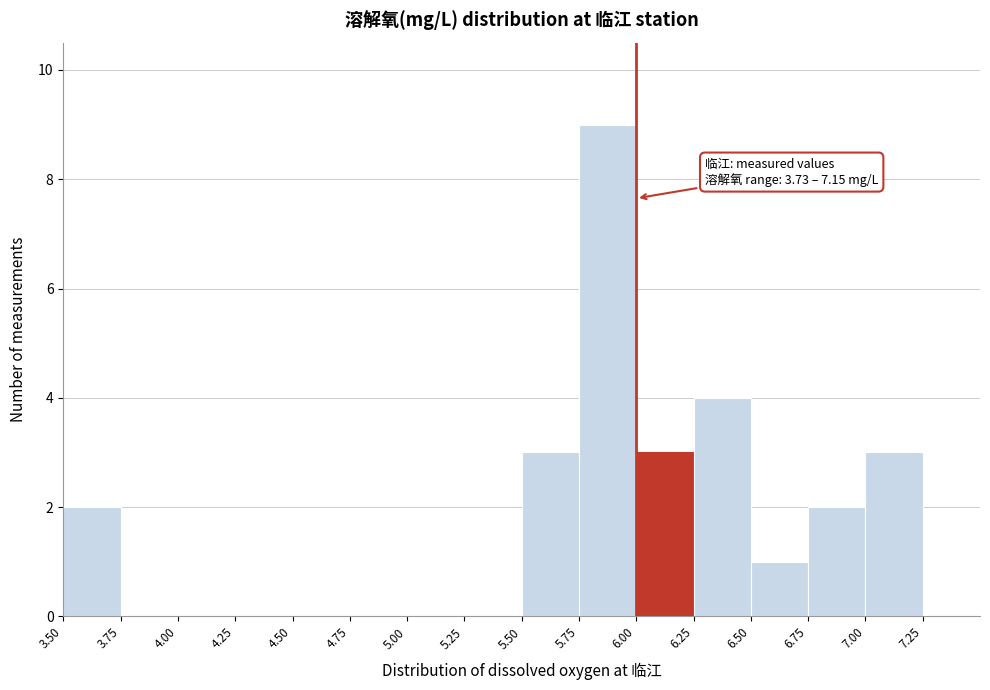

Which range on the x-axis has the tallest bar?

5.75 to 6.00